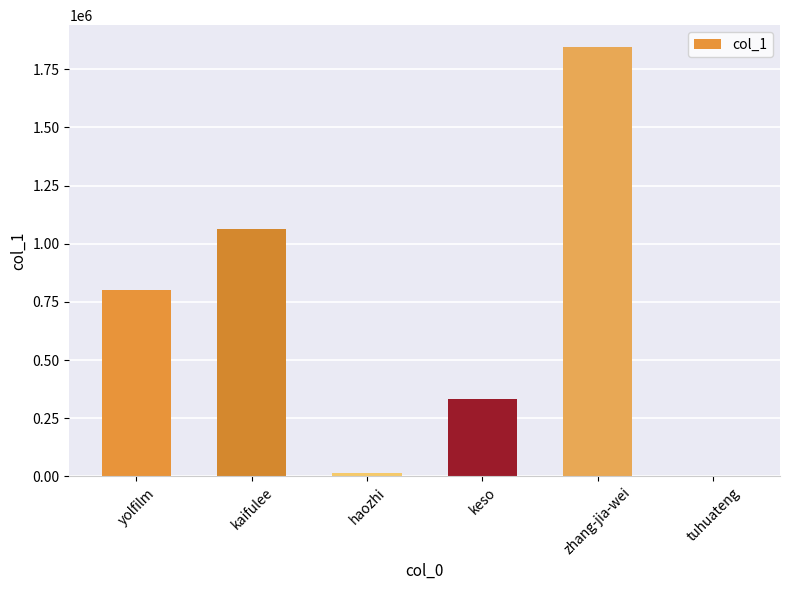

Is it true that the value at zhang-jia-wei is 1027206?

False